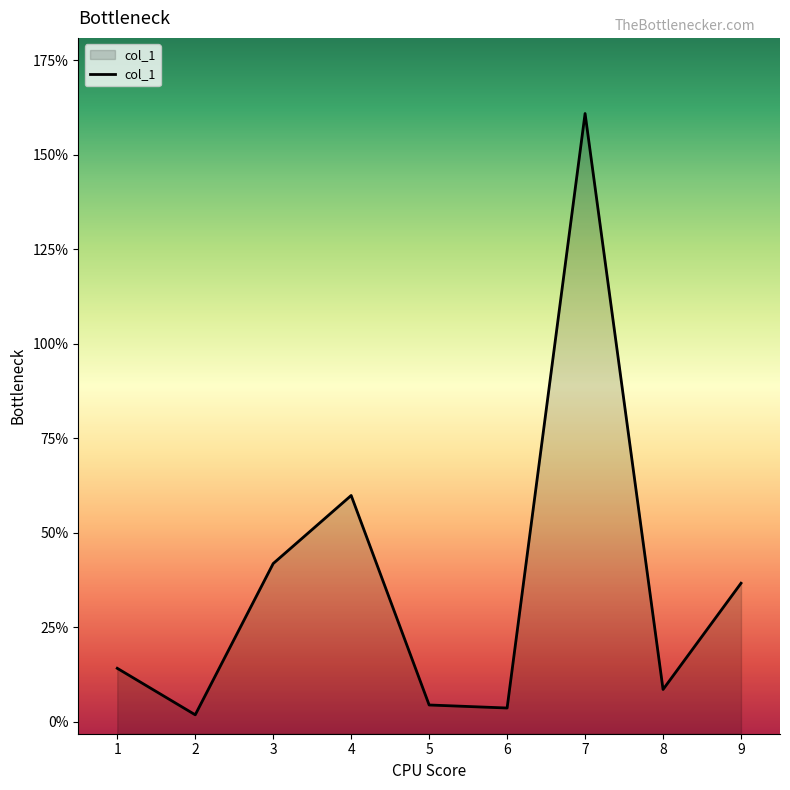

What is the sum of all values?

332.3